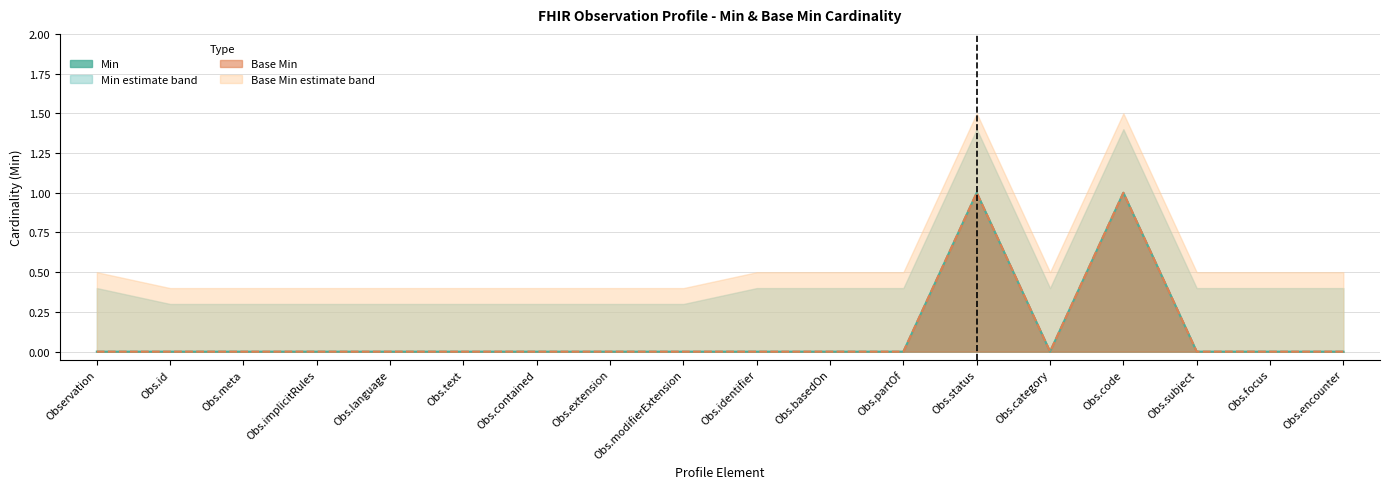

True or false: Min and Base Min cross at least once.

False